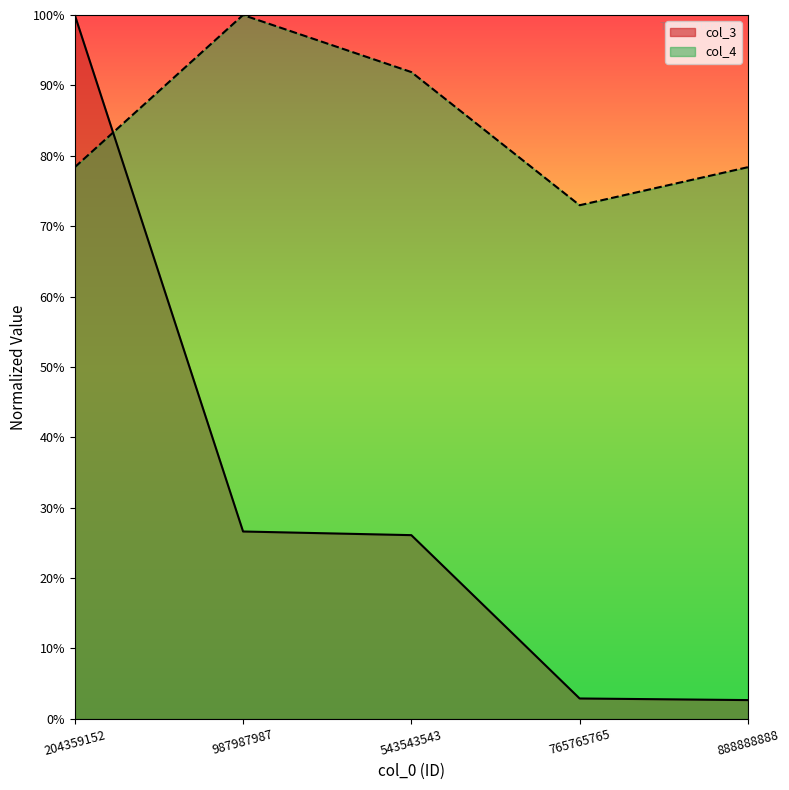

What is the spread (max minus min) of values at 543543543?

0.7